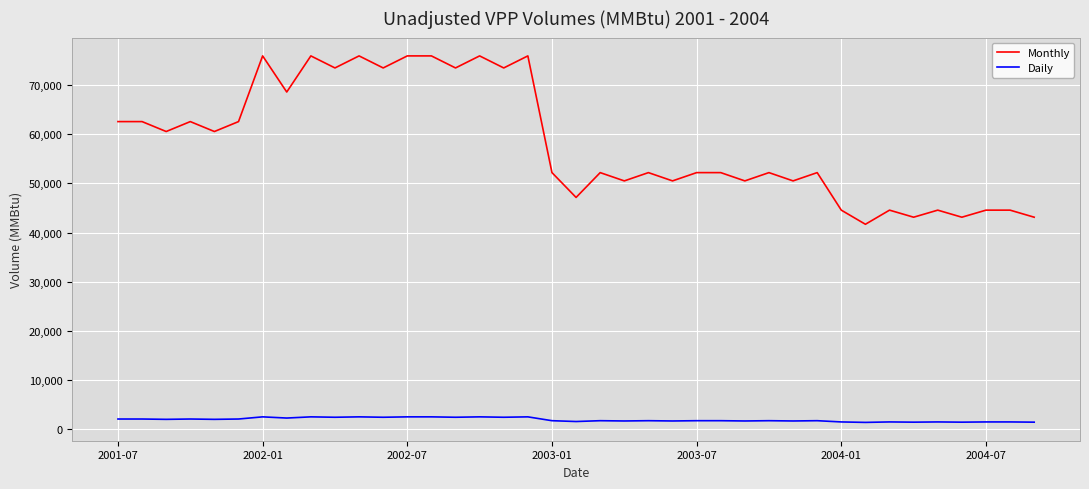

What is the lowest value of the Monthly series?

41674.0